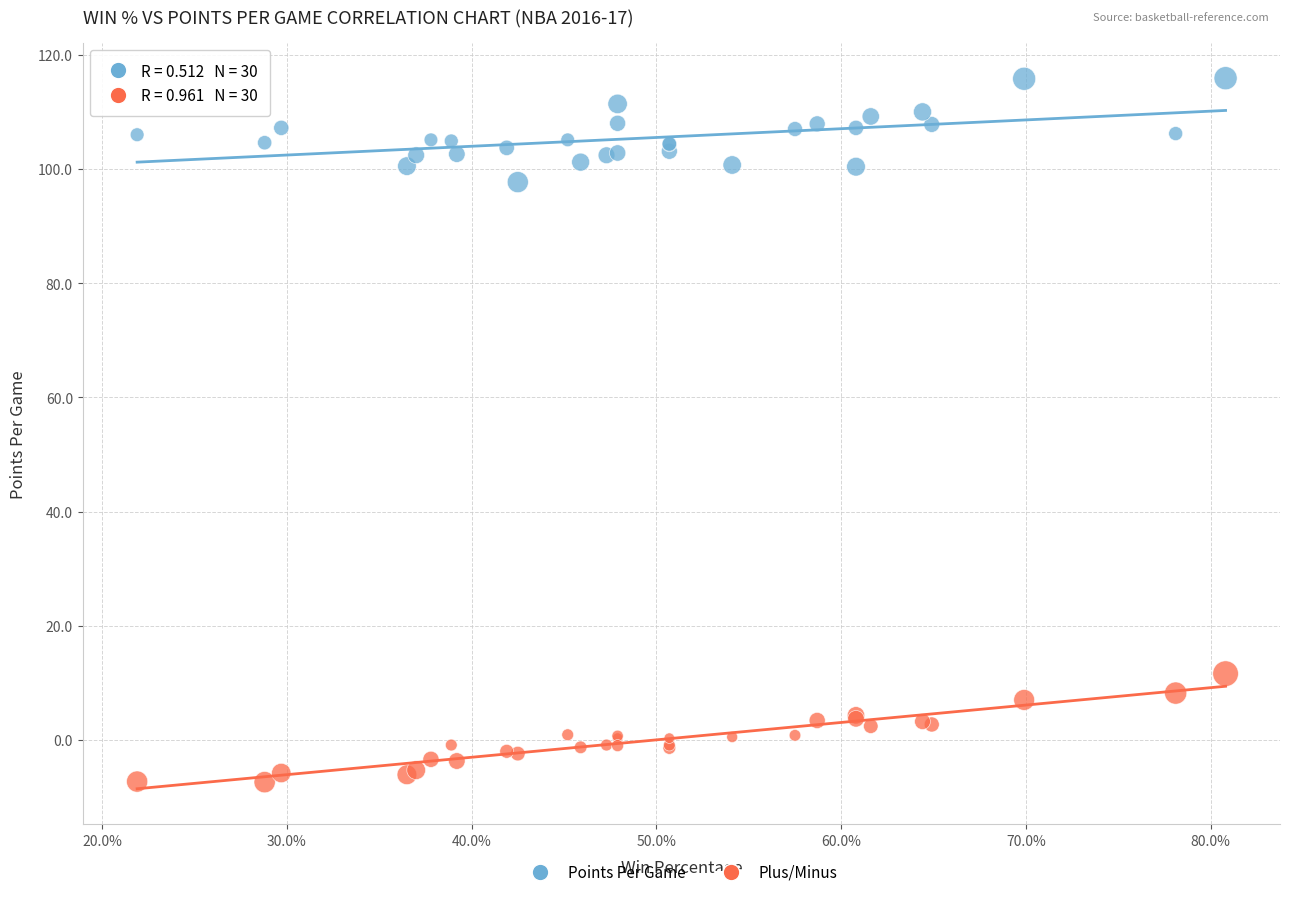

Which series contains the highest Y value?

Points Per Game